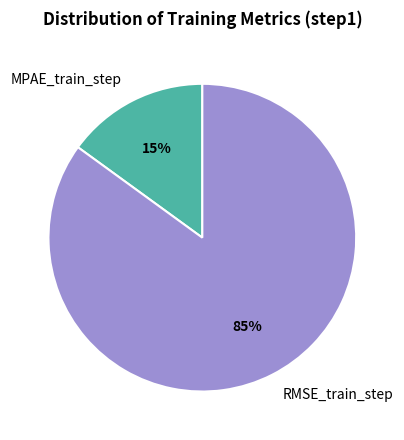

Count the number of slices in the pie.

2